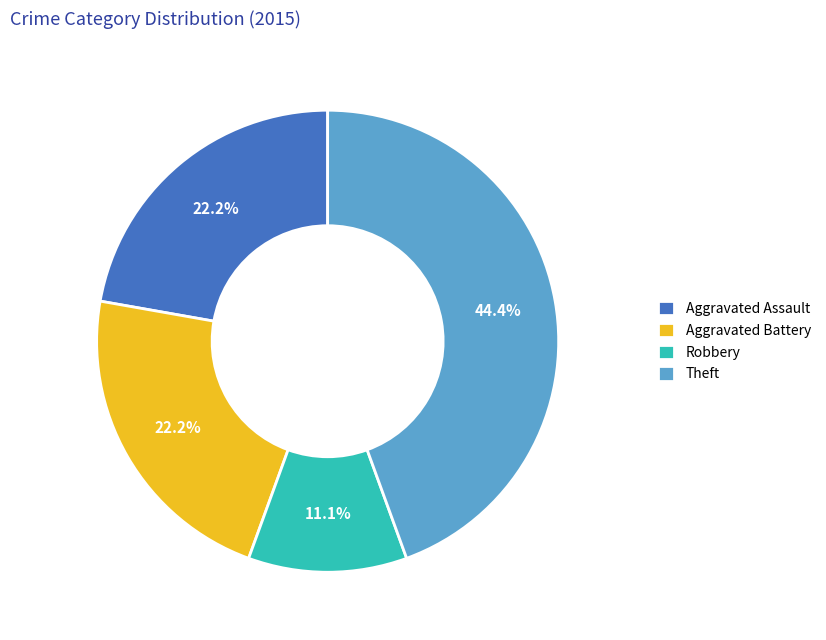

Count the number of slices in the pie.

4